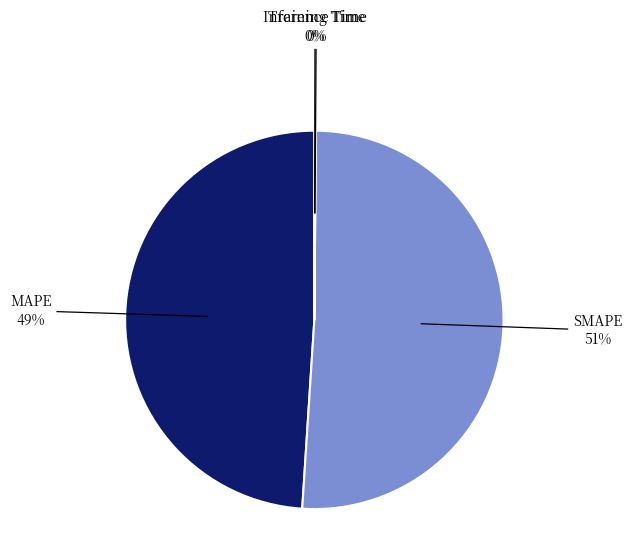

Is it true that SMAPE is 51% of the pie?

True